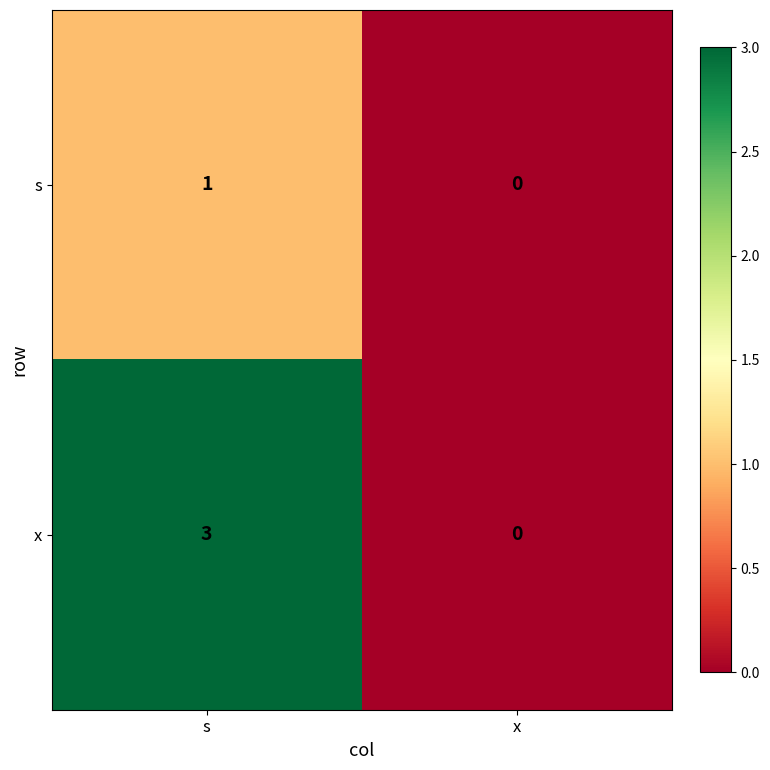

Reading right to left, transcribe all the data shown in this chart.

s: 0	1
x: 0	3